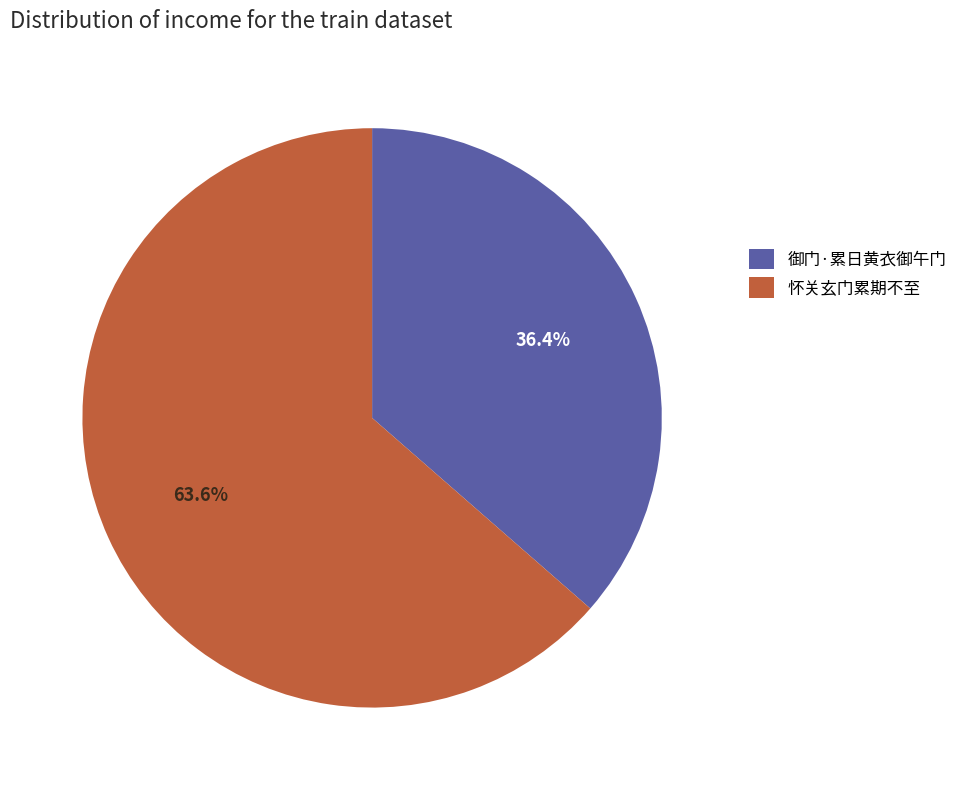

How many segments does this pie chart have?

2